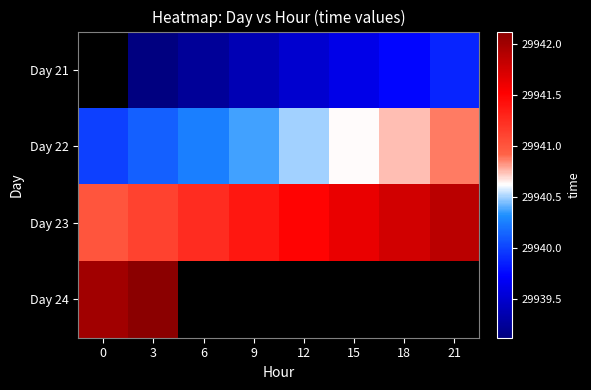

What is the difference between the Day 21 values at 9 and 18?

0.4